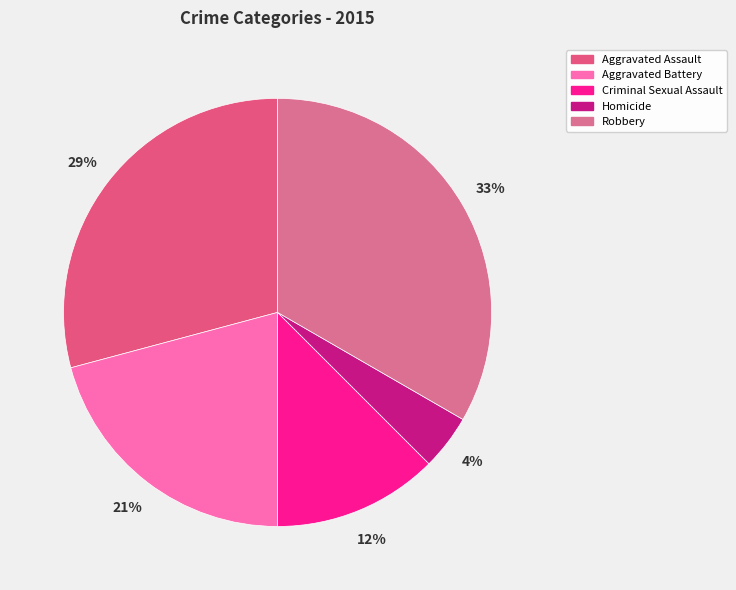

Rank the categories by value from lowest to highest.

Homicide, Criminal Sexual Assault, Aggravated Battery, Aggravated Assault, Robbery